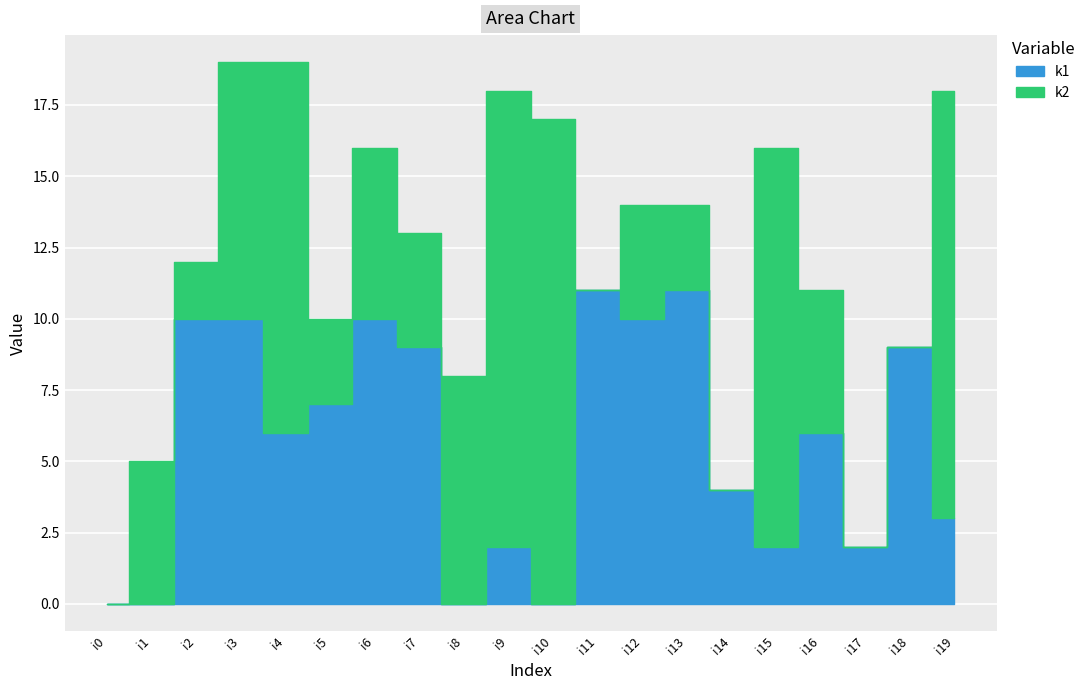

List the series in order of their peak value, highest first.

k2, k1